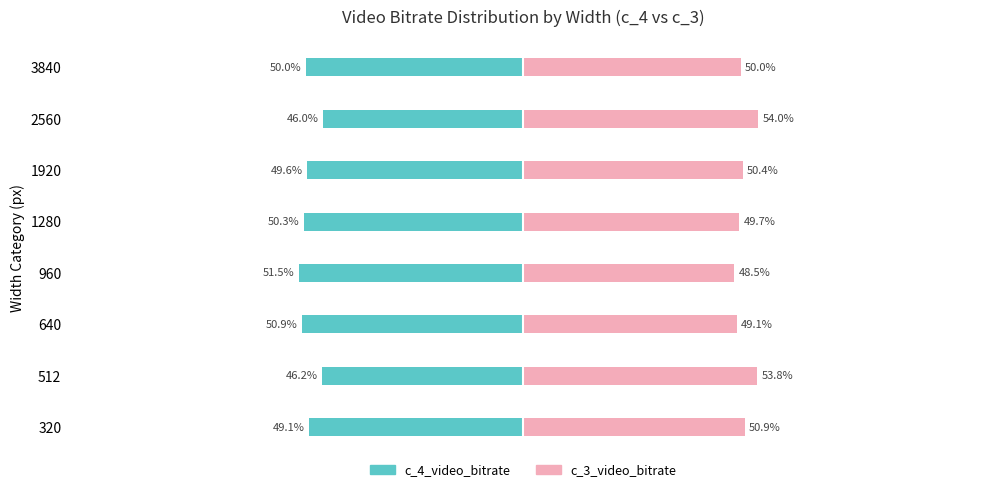

What is the minimum value for c_3_video_bitrate?

48.5